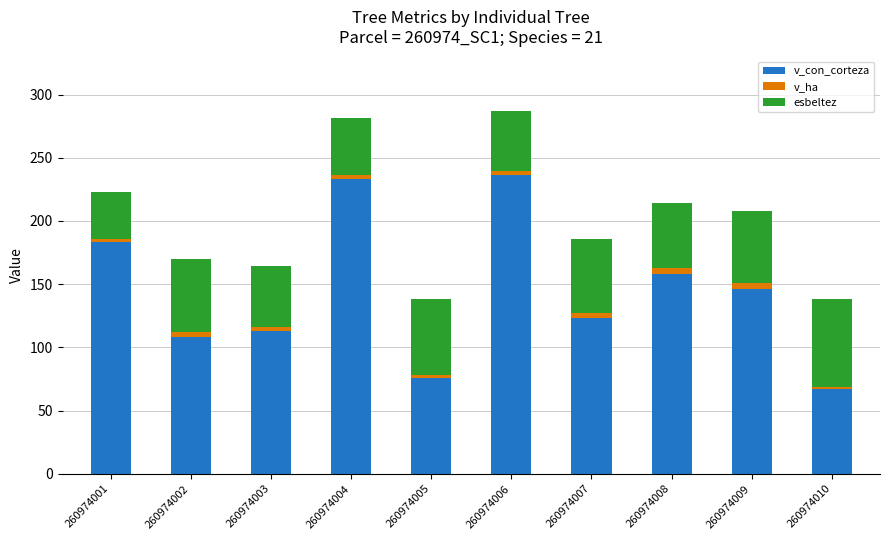

At which label does v_con_corteza reach its minimum?

260974010